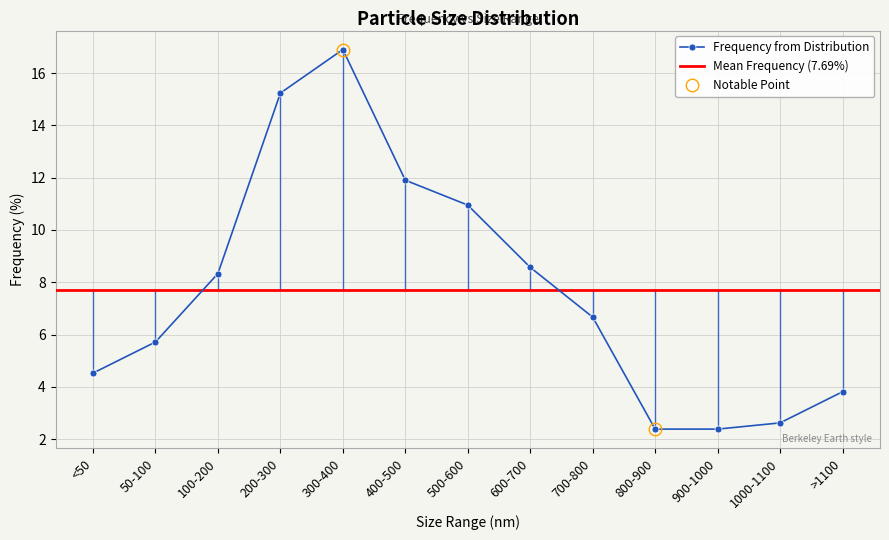

Read the value at 900-1000.

2.4